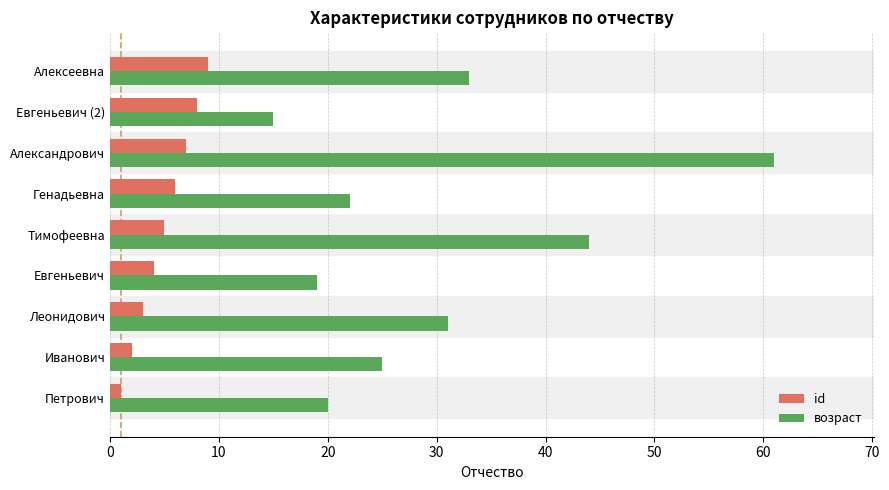

Count the id values in the range 3 to 7.

5